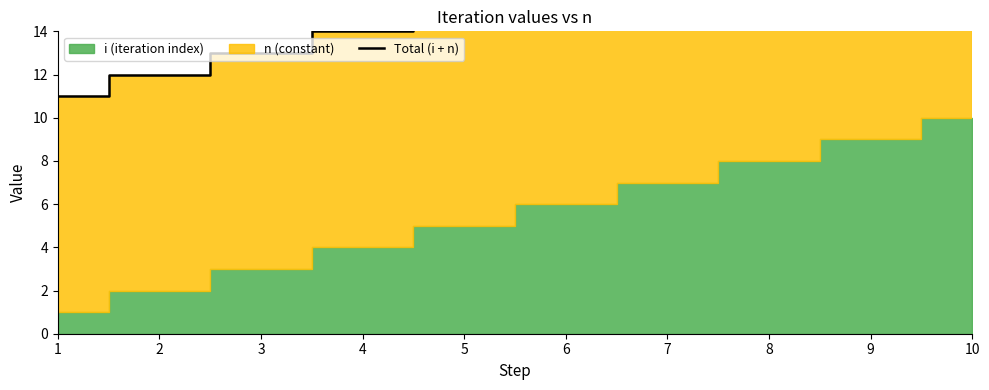

Rank the categories by value from highest to lowest.

10, 9, 8, 7, 6, 5, 4, 3, 2, 1